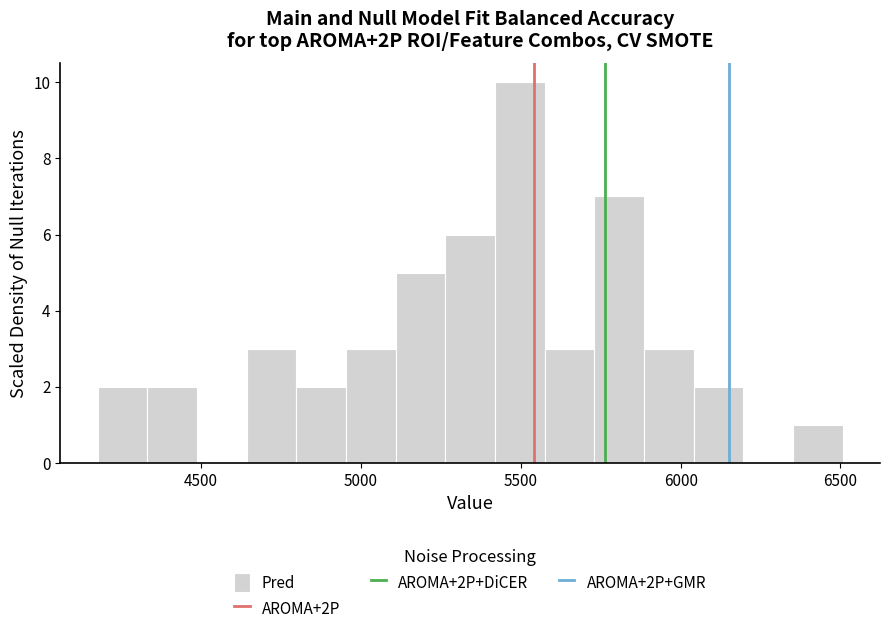

Read against the x-axis, roughly where is the centre of the tallest bar?

5500